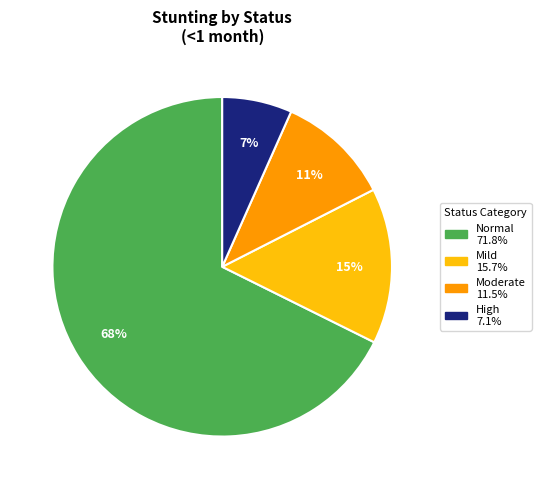

To the nearest percent, what is the average slice percentage?

25%